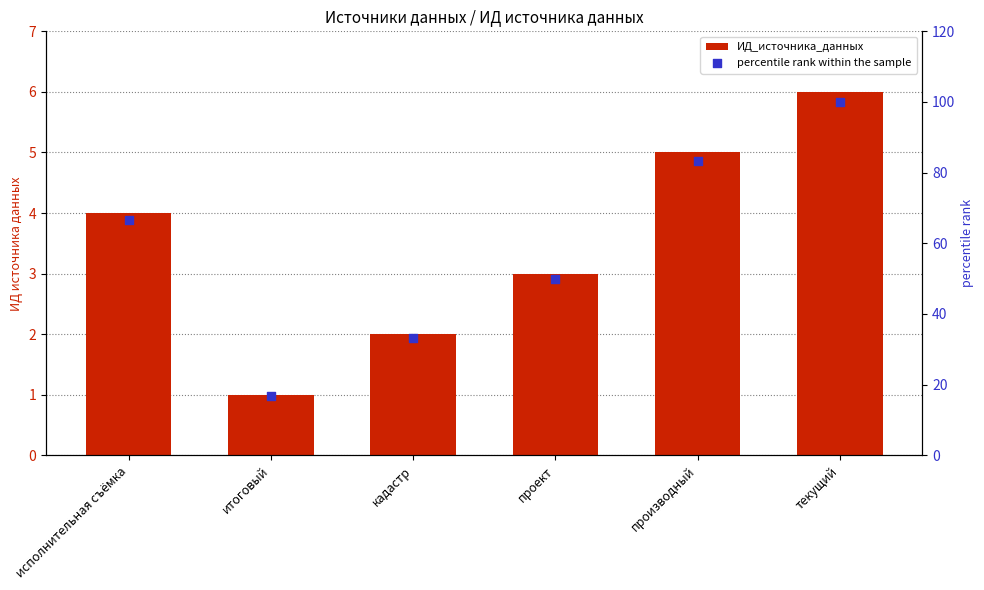

Which series has the largest total across all categories?

percentile rank within the sample